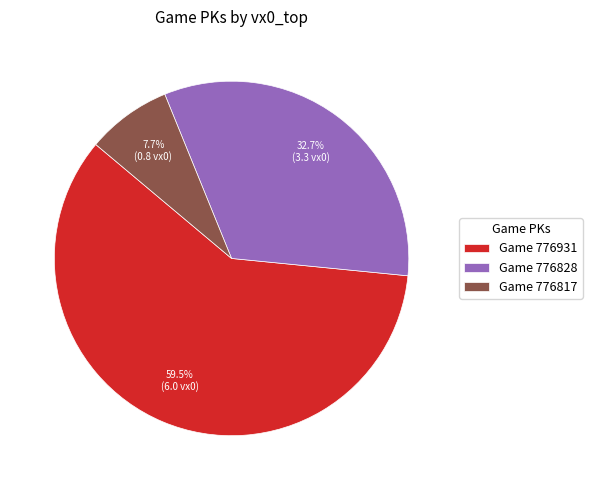

How many segments does this pie chart have?

3